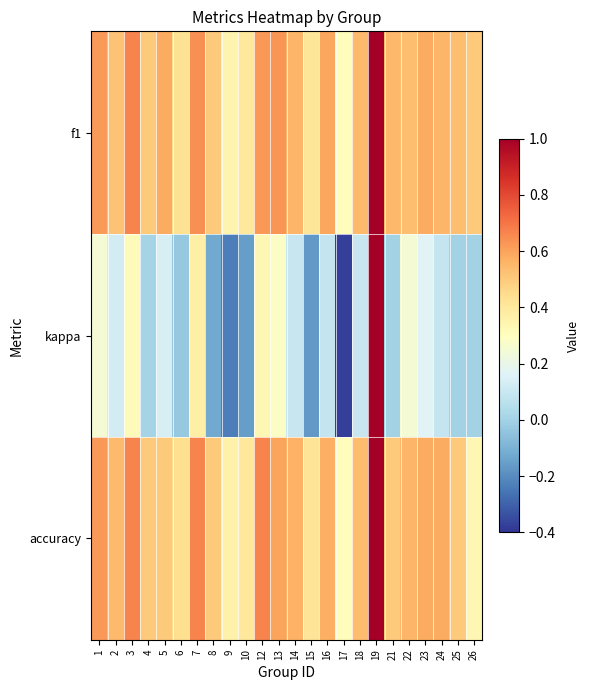

Rank the series at 2 from highest to lowest value.

accuracy, f1, kappa